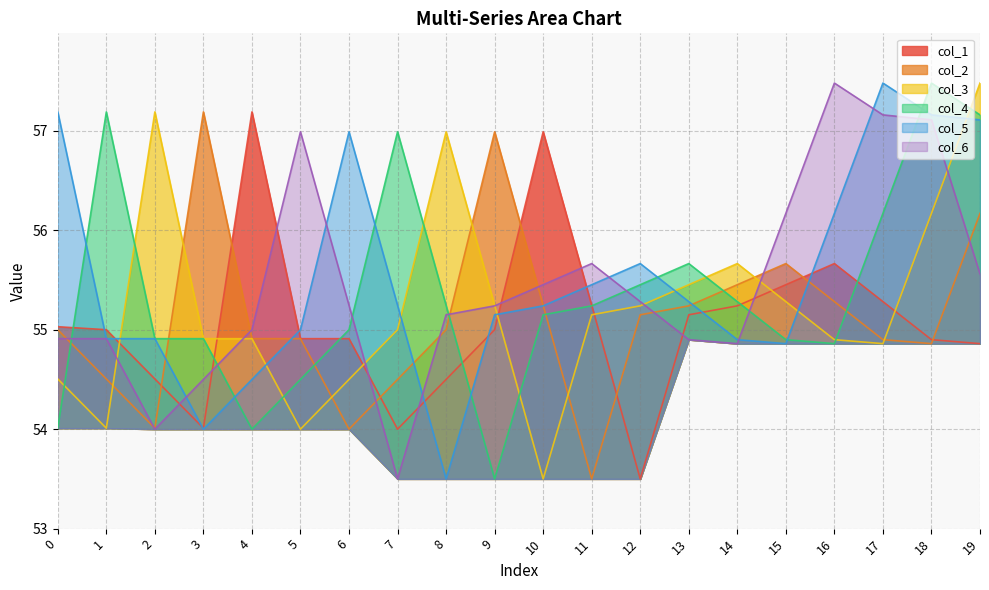

At 2, list the series in order from largest to smallest.

col_3, col_4, col_5, col_1, col_2, col_6